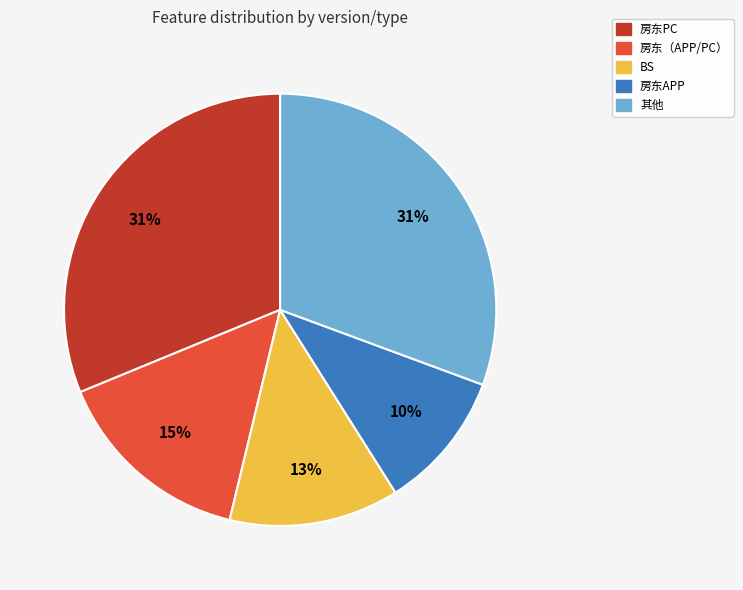

Does any single category account for the majority?

No